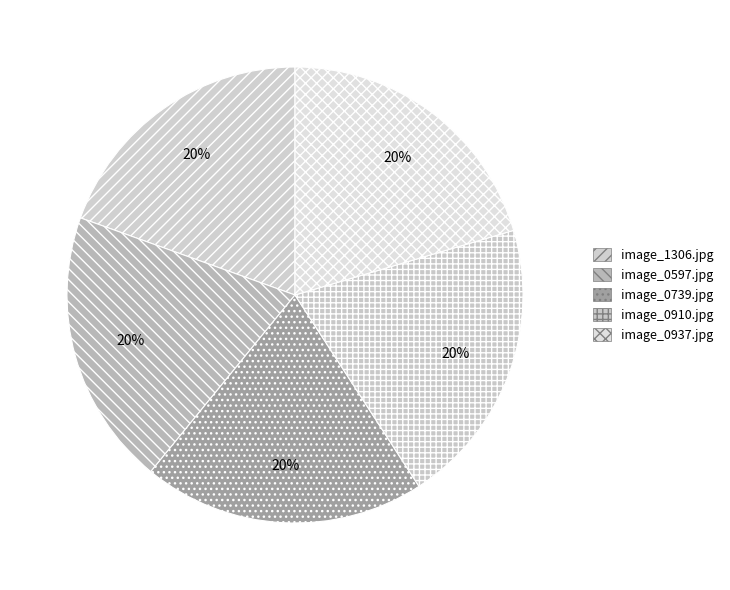

What percentage is NOT represented by image_0597.jpg?

80.4%